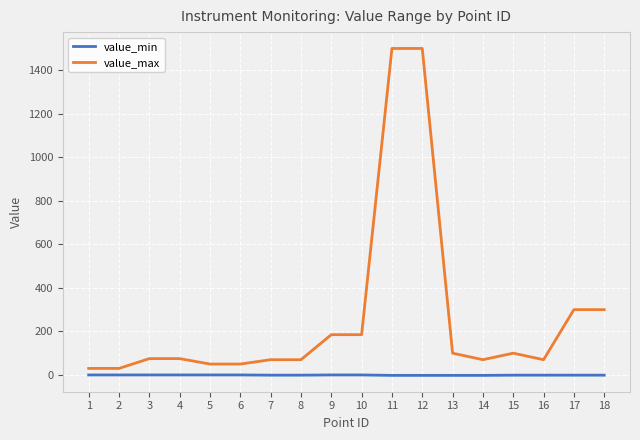

What is the difference between the highest and lowest values at 8?

71